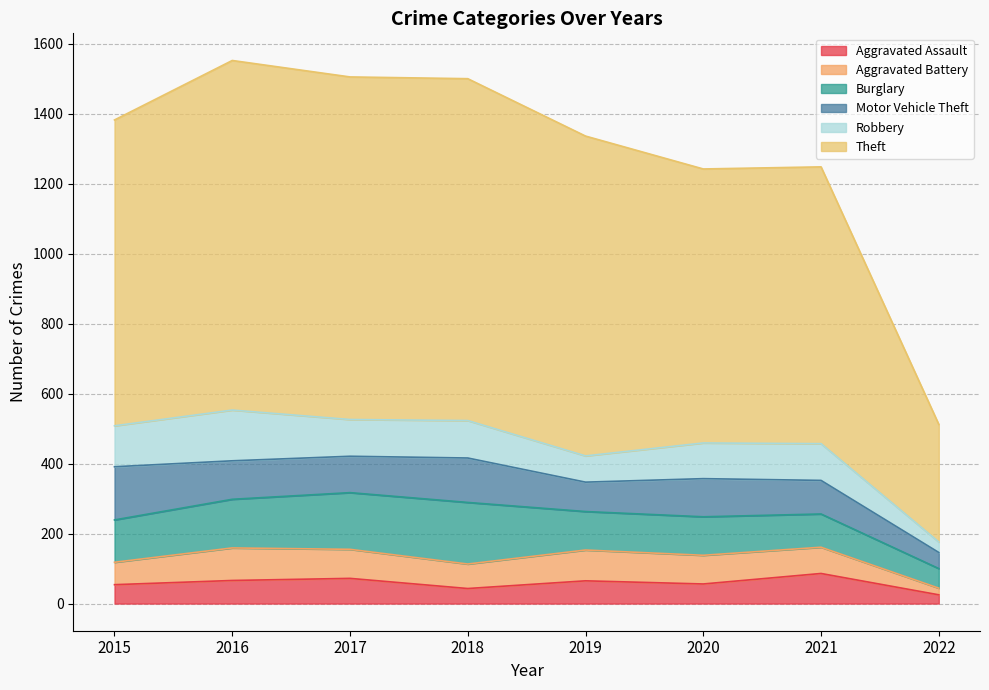

How many interior local valleys does the Robbery series have?

2